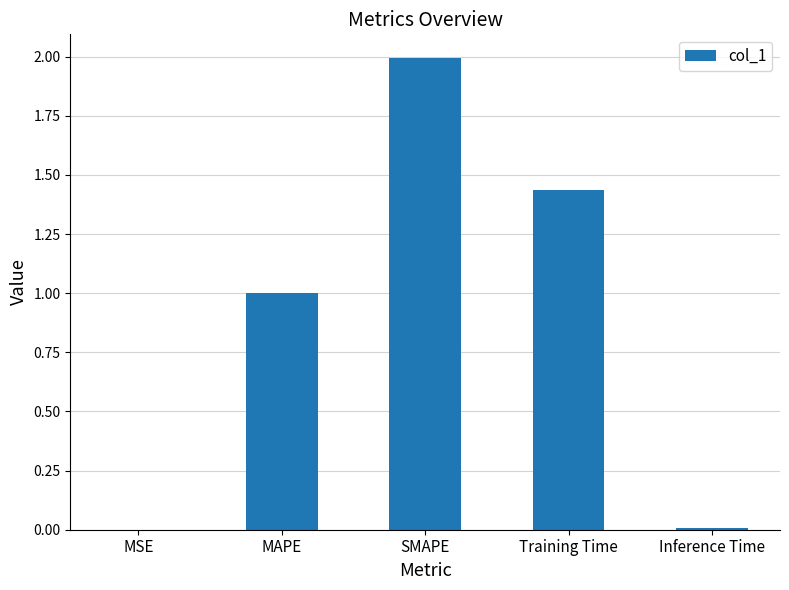

What is the sum of all values?

4.4